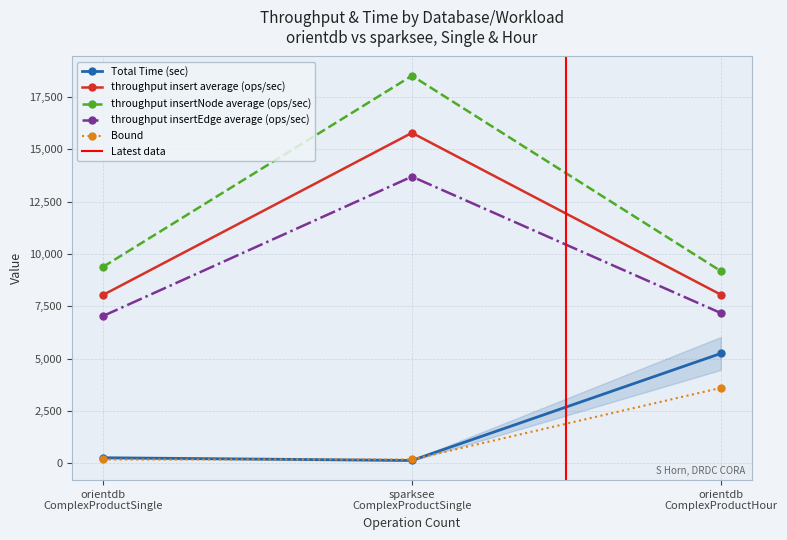

Does the chart have visible grid lines?

Yes